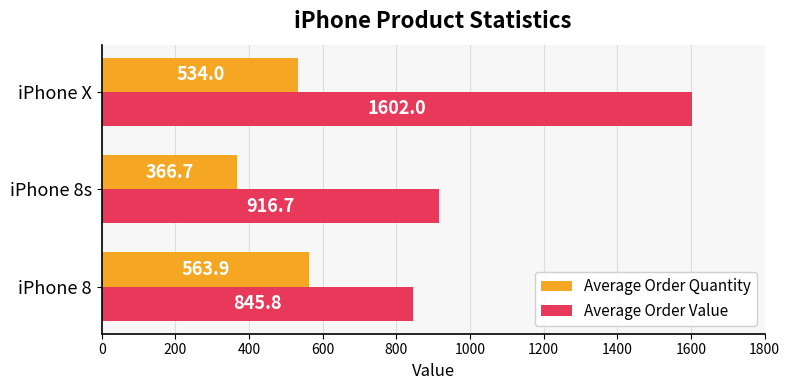

List the series in order of their peak value, highest first.

Average Order Value, Average Order Quantity